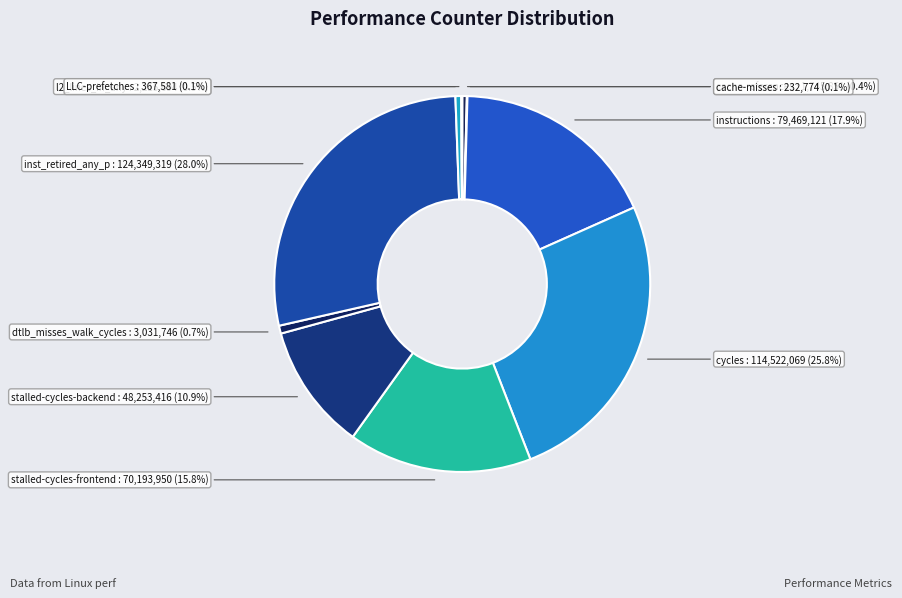

Does cycles account for over 50% of the chart?

No